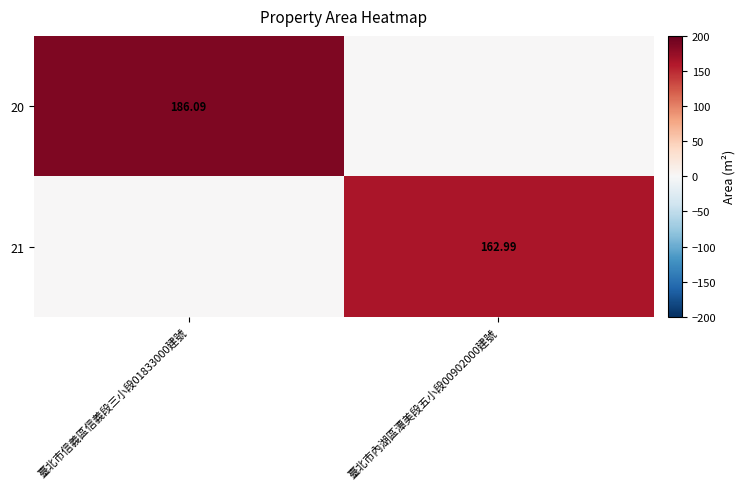

What is the spread (max minus min) of values at 臺北市內湖區潭美段五小段00902000建號?

163.0